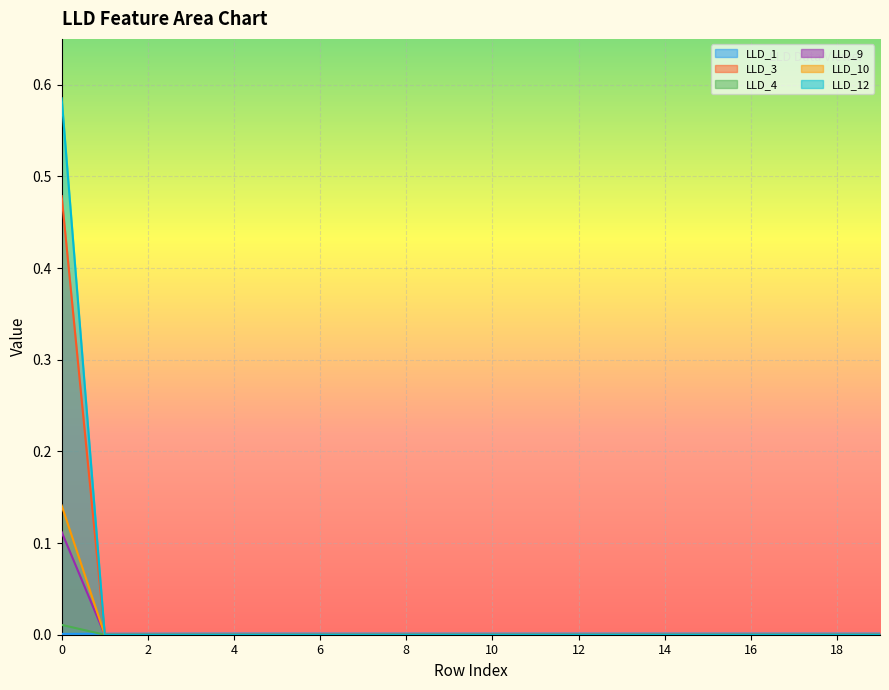

Reading right to left, what are all the values shown in this chart?

LLD_1: 0.0	0.0	0.0	0.0	0.0	0.0	0.0	0.0	0.0	0.0	0.0	0.0	0.0	0.0	0.0	0.0	0.0	0.0	0.0	0.0
LLD_3: 0.0	0.0	0.0	0.0	0.0	0.0	0.0	0.0	0.0	0.0	0.0	0.0	0.0	0.0	0.0	0.0	0.0	0.0	0.0	0.5
LLD_4: 0.0	0.0	0.0	0.0	0.0	0.0	0.0	0.0	0.0	0.0	0.0	0.0	0.0	0.0	0.0	0.0	0.0	0.0	0.0	0.0
LLD_9: 0.0	0.0	0.0	0.0	0.0	0.0	0.0	0.0	0.0	0.0	0.0	0.0	0.0	0.0	0.0	0.0	0.0	0.0	0.0	0.1
LLD_10: 0.0	0.0	0.0	0.0	0.0	0.0	0.0	0.0	0.0	0.0	0.0	0.0	0.0	0.0	0.0	0.0	0.0	0.0	0.0	0.1
LLD_12: 0.0	0.0	0.0	0.0	0.0	0.0	0.0	0.0	0.0	0.0	0.0	0.0	0.0	0.0	0.0	0.0	0.0	0.0	0.0	0.6